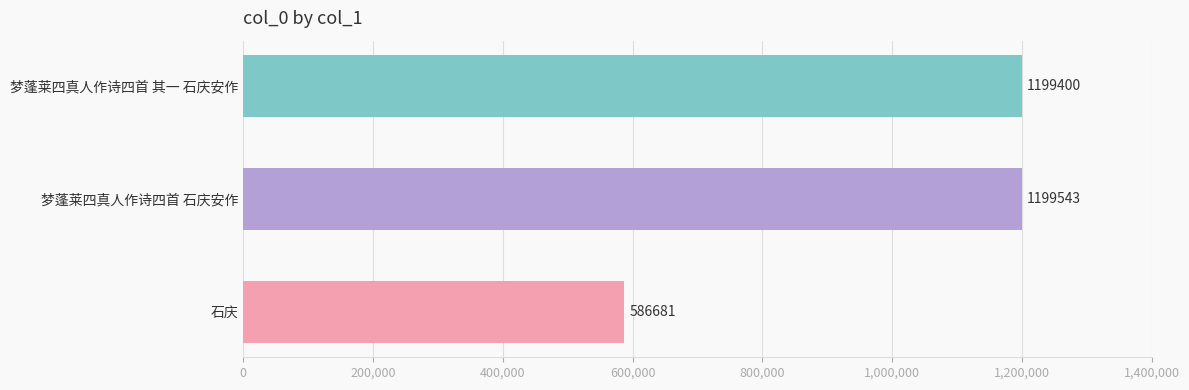

Are the bars horizontal?

Yes